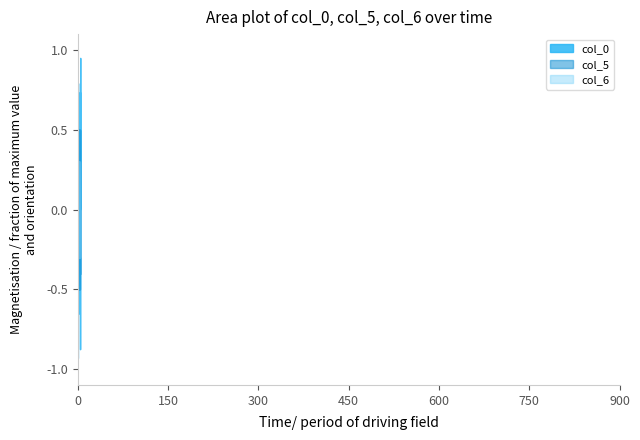

True or false: col_0 has more than 2 points higher than both neighbors.

True